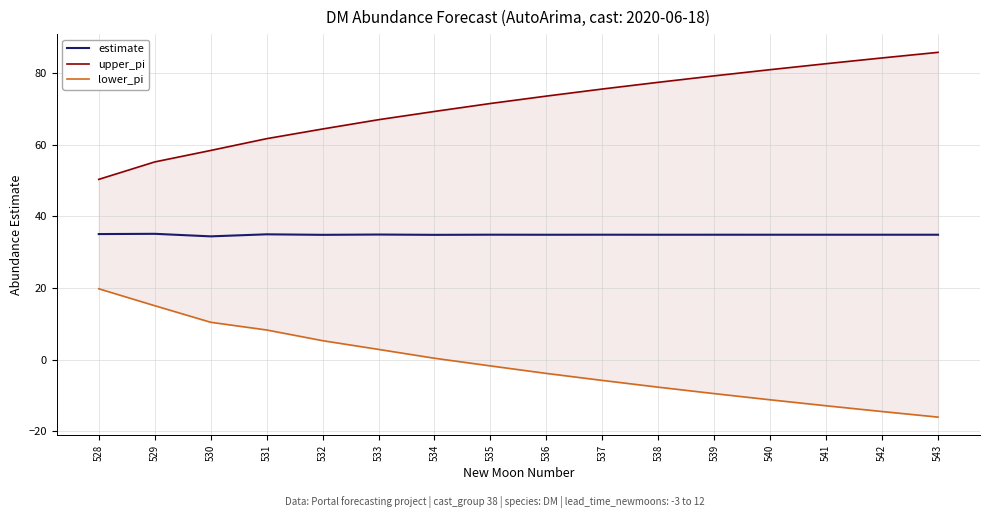

How many lines are shown in the chart?

3